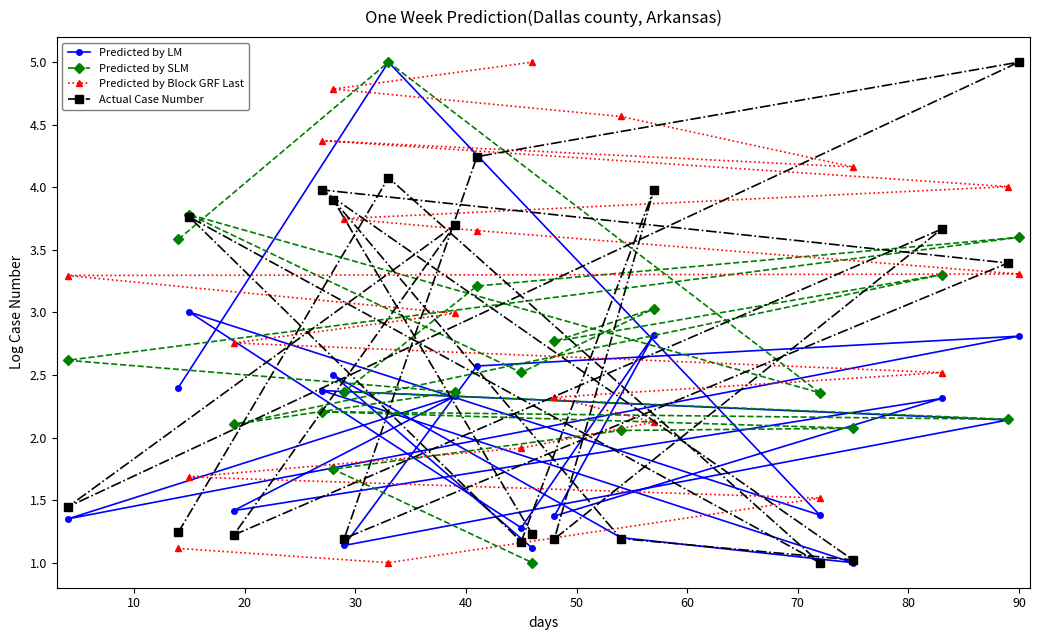

What is the value of the Predicted by LM point at the 17th from the left?

1.0